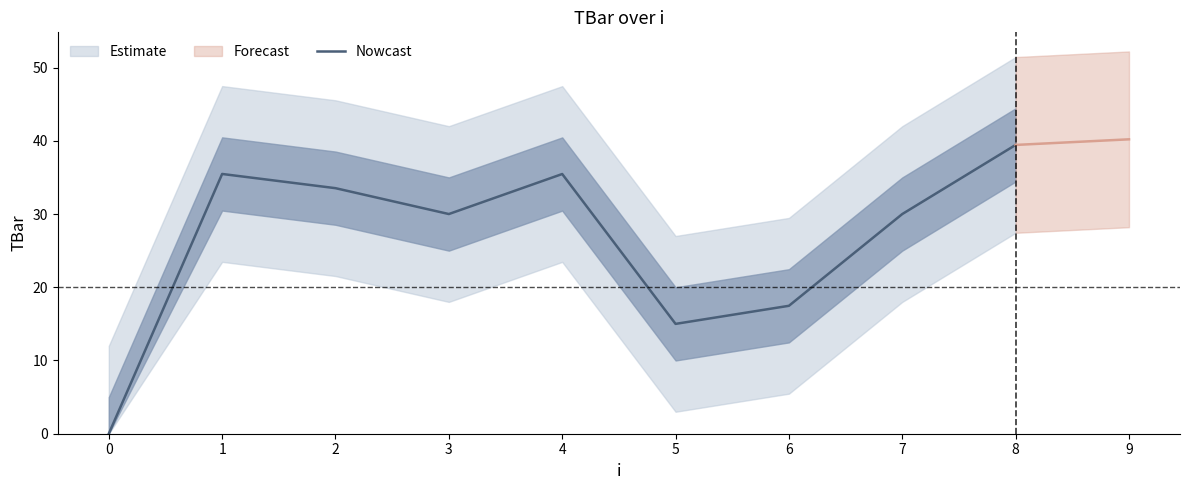

At which label is the value closest to 19?

6